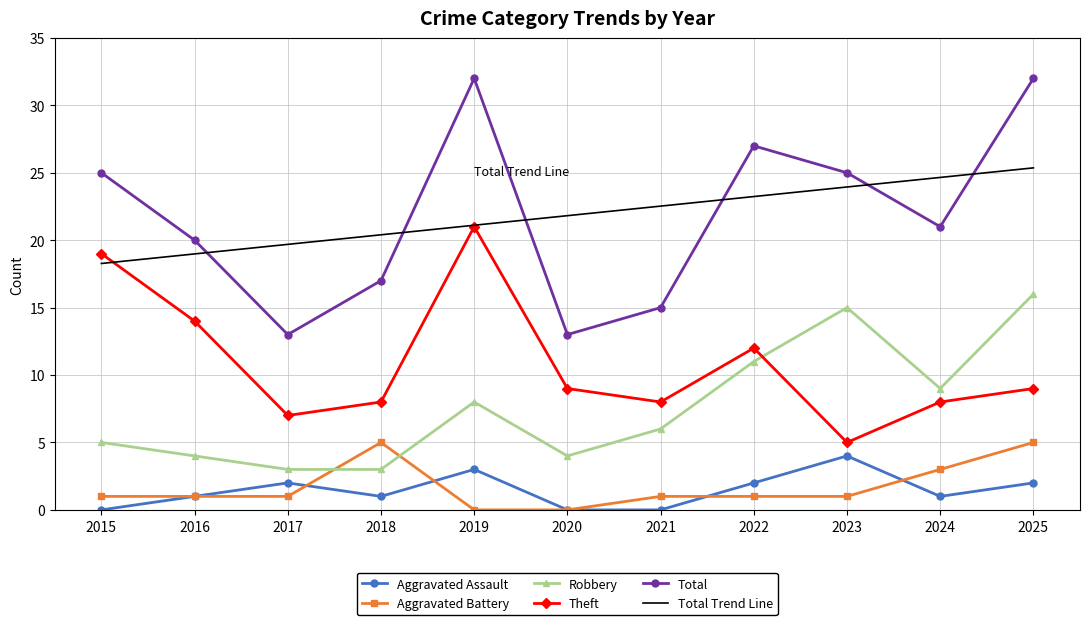

What is the sum of all Robbery values?

84.0